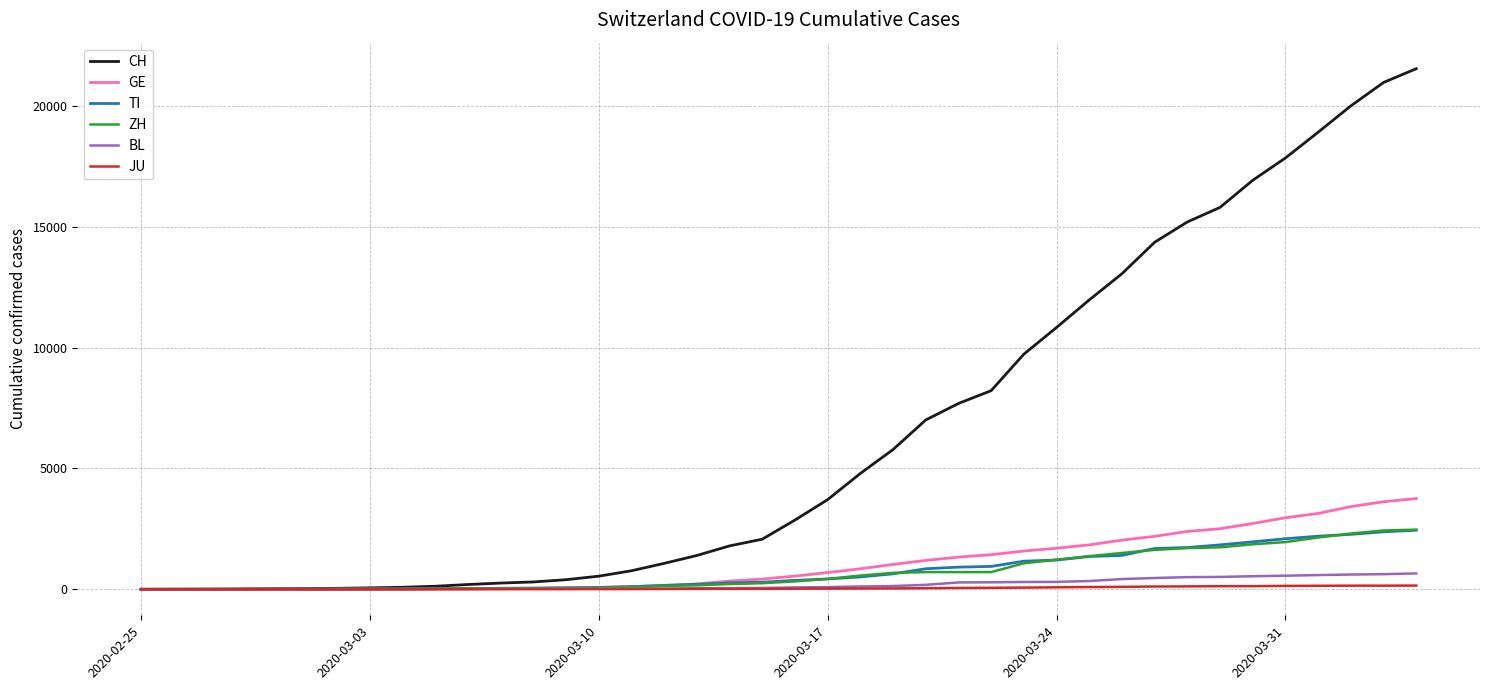

Which series has the largest total across all categories?

CH